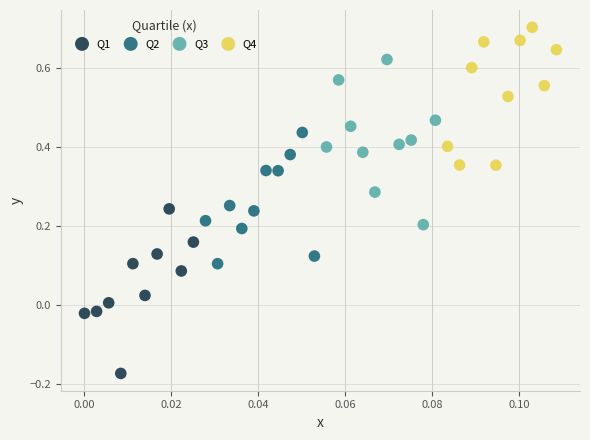

Which series contains the lowest Y value?

Q1